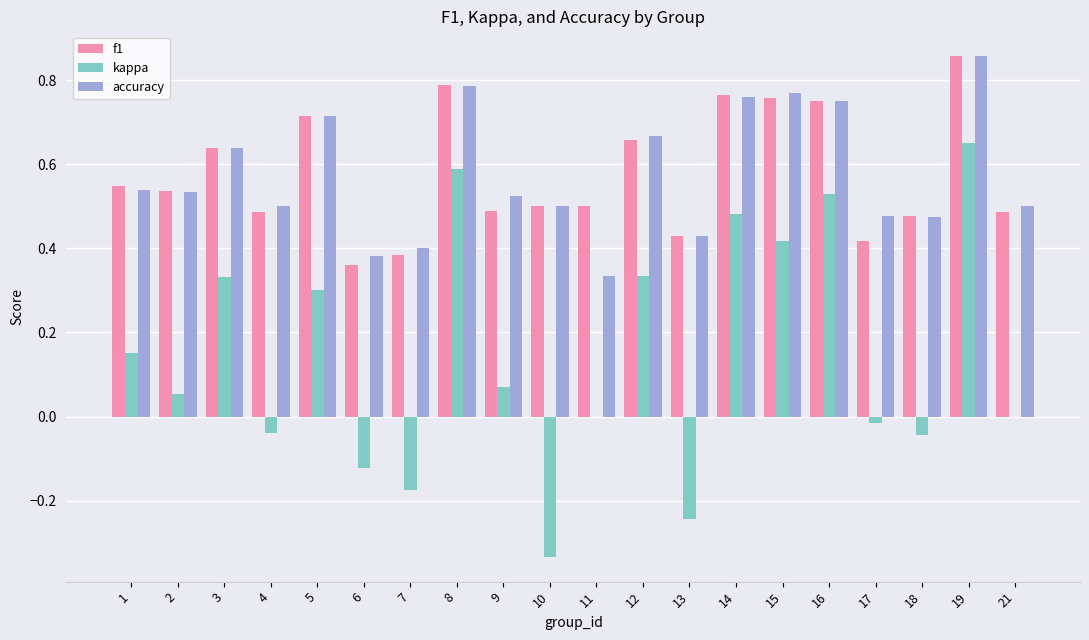

What is the total value across all series at 12?

1.7